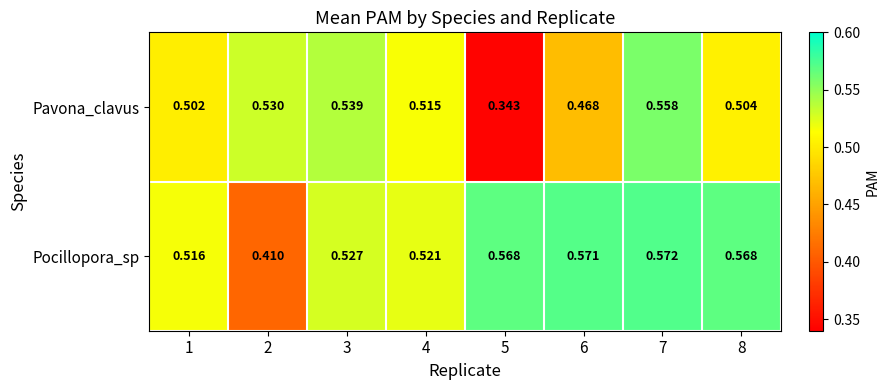

Which series has the largest range (max minus min)?

Pavona_clavus